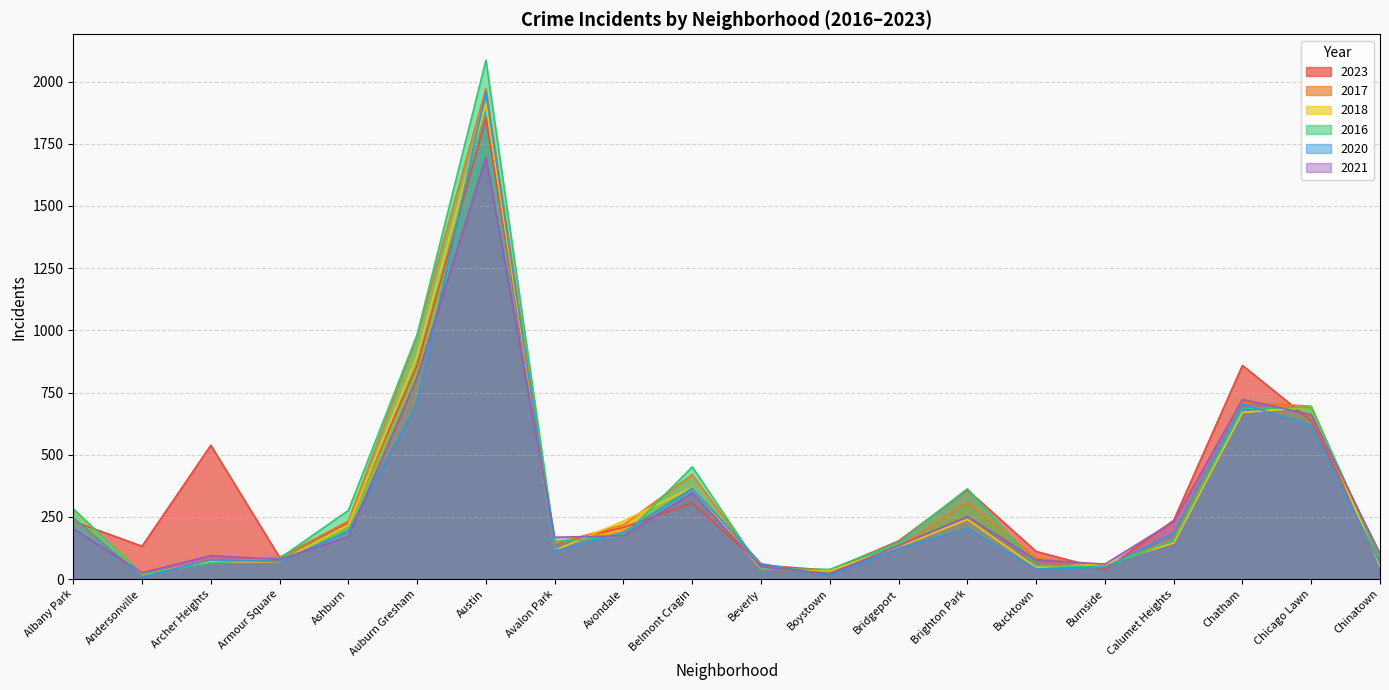

At which label is 2018 closest to 965?

Auburn Gresham